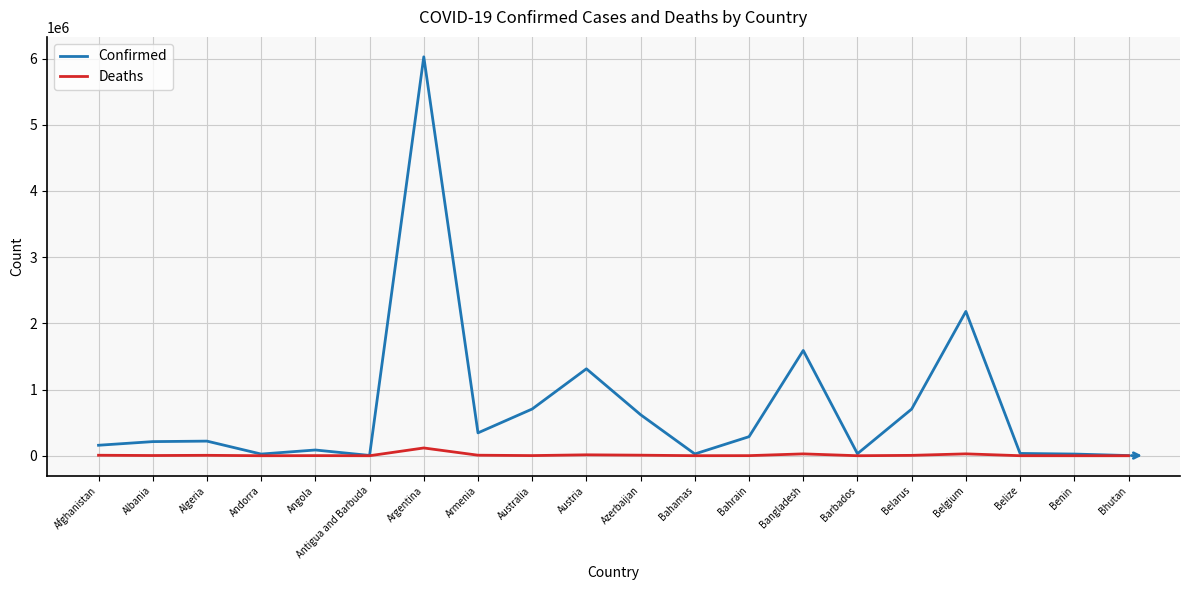

What is the greatest value displayed?

6025303